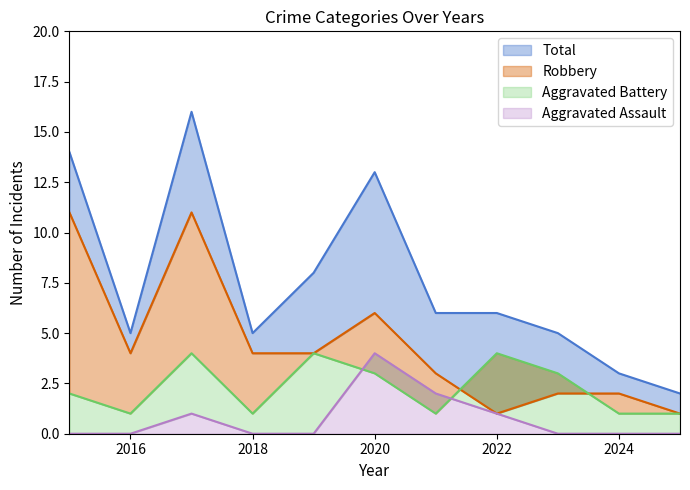

True or false: Robbery and Aggravated Assault cross at least once.

False